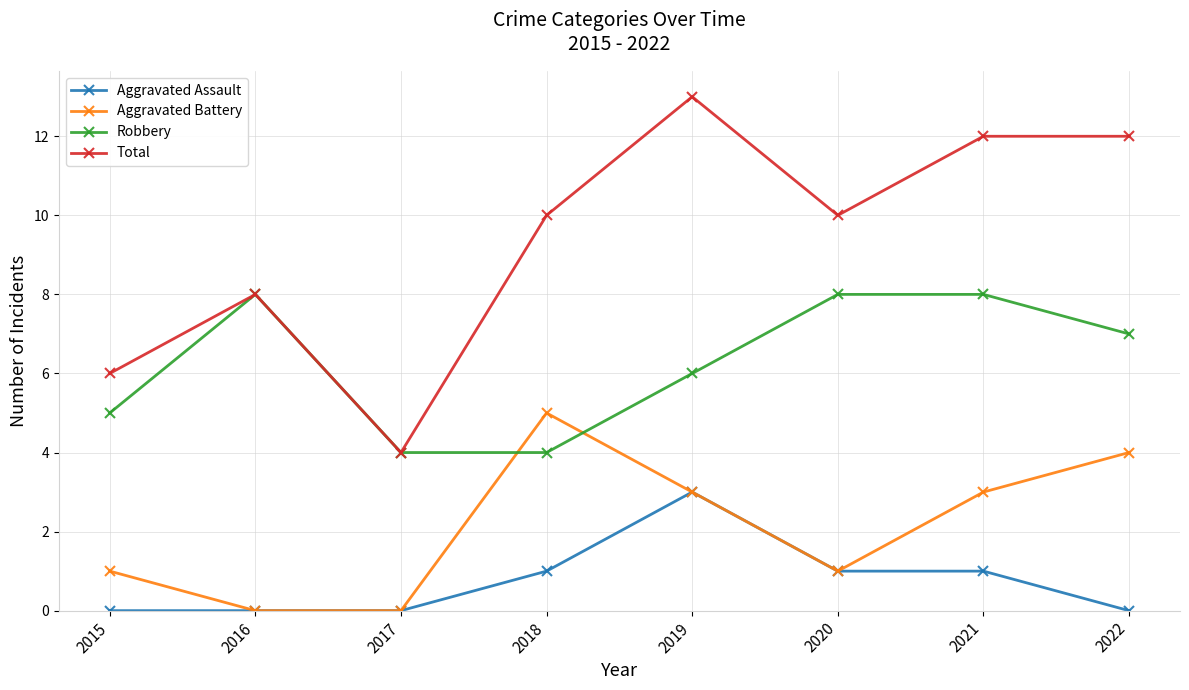

What is the greatest value displayed?

13